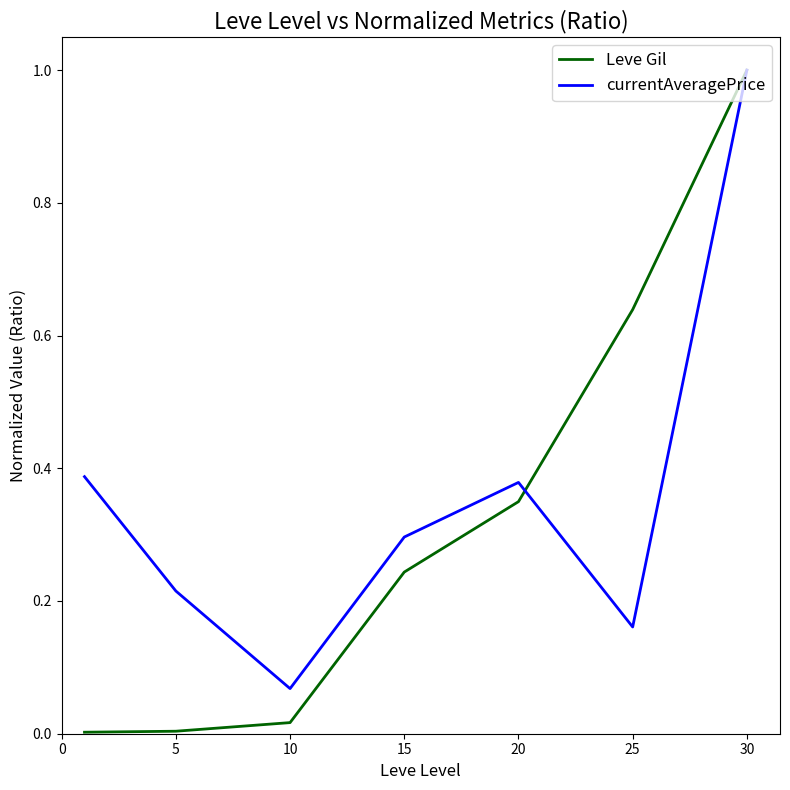

Which series has the largest range (max minus min)?

Leve Gil